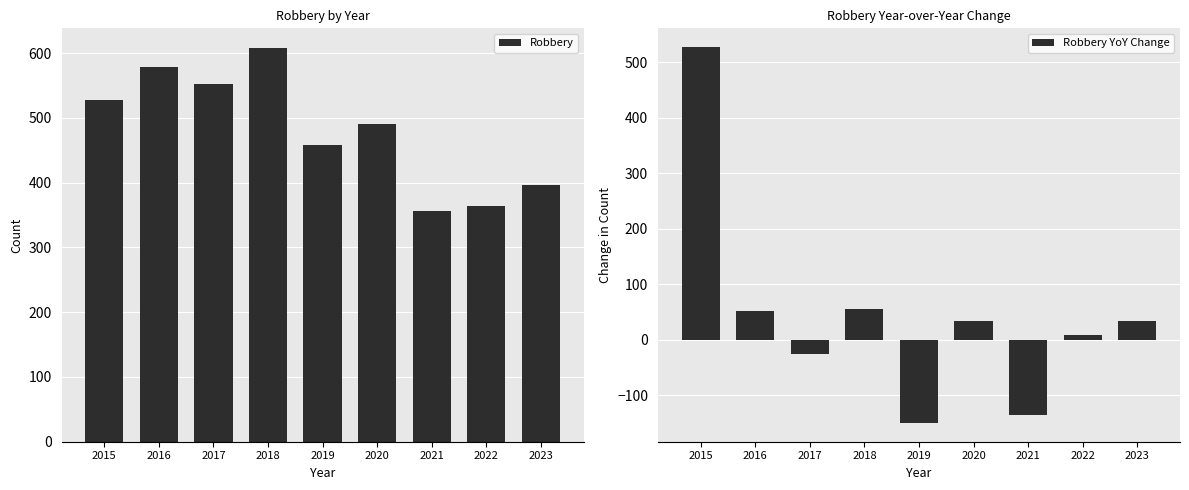

What is the minimum value shown in the chart?

-150